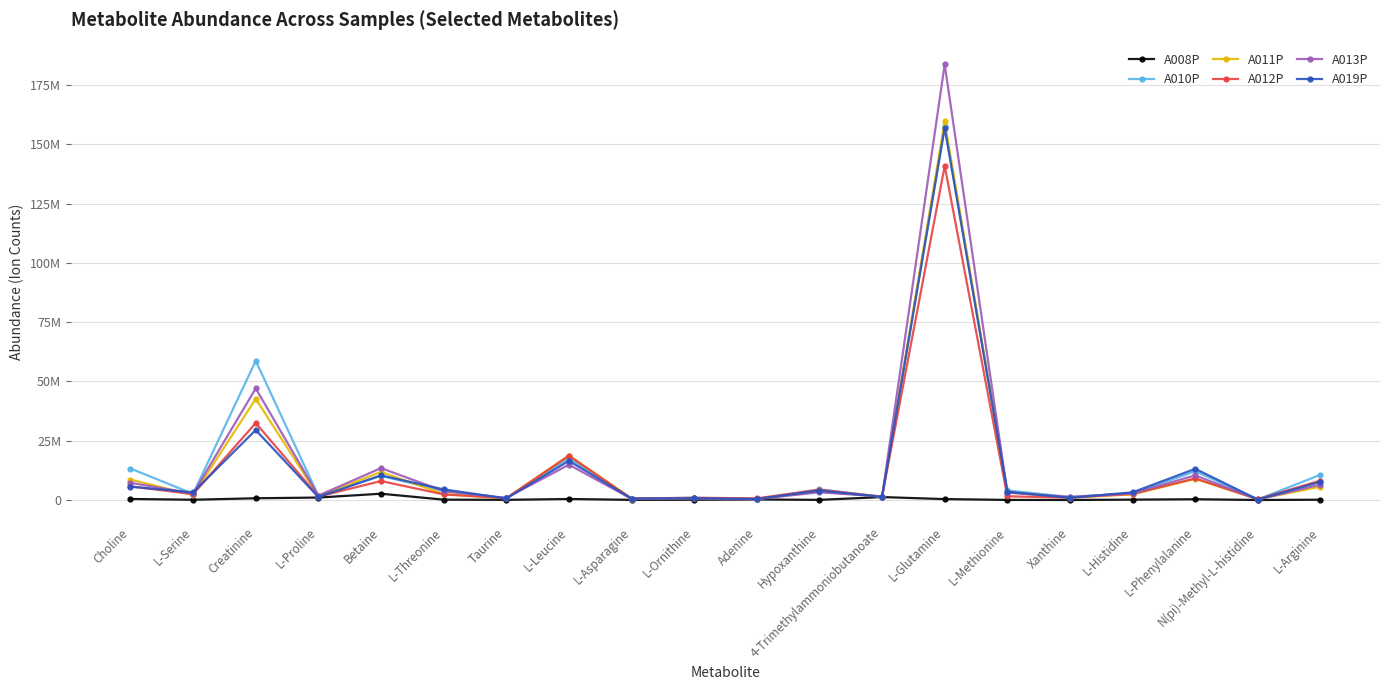

At which label does A010P reach its peak?

L-Glutamine